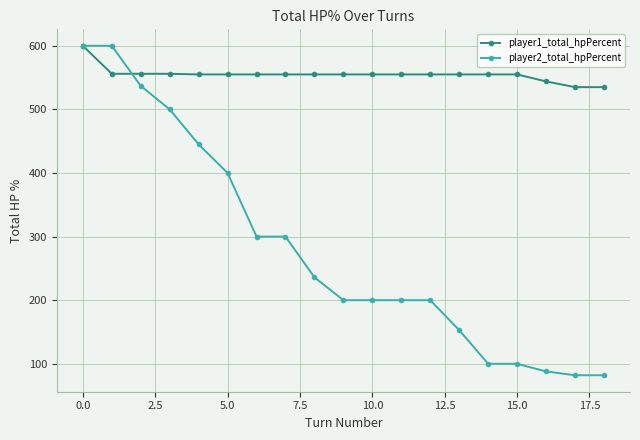

What is the highest value of the player2_total_hpPercent series?

600